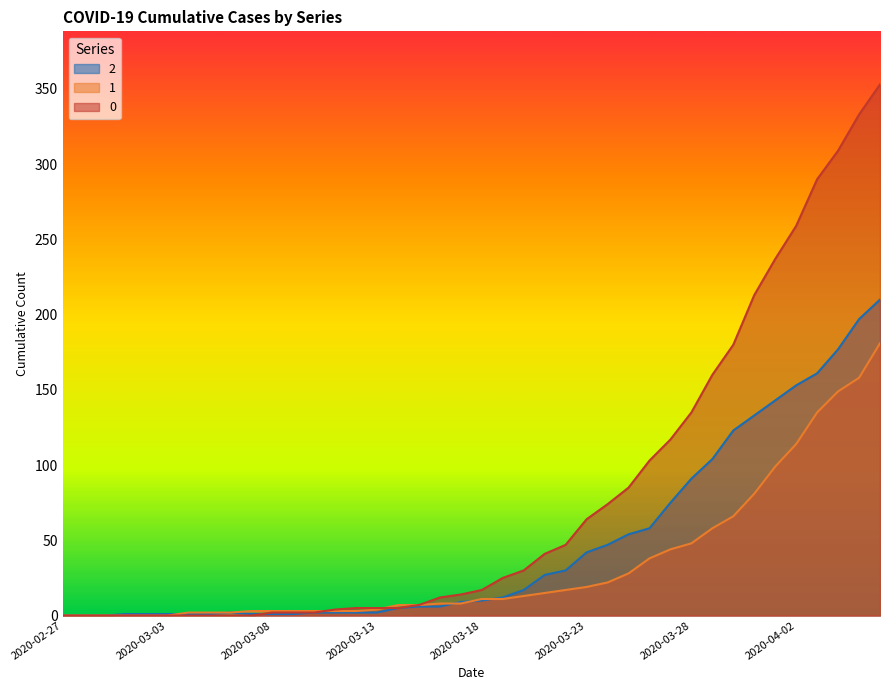

Is the value of 0 at 2020-02-27 greater than the value of 1 at 2020-03-03?

No